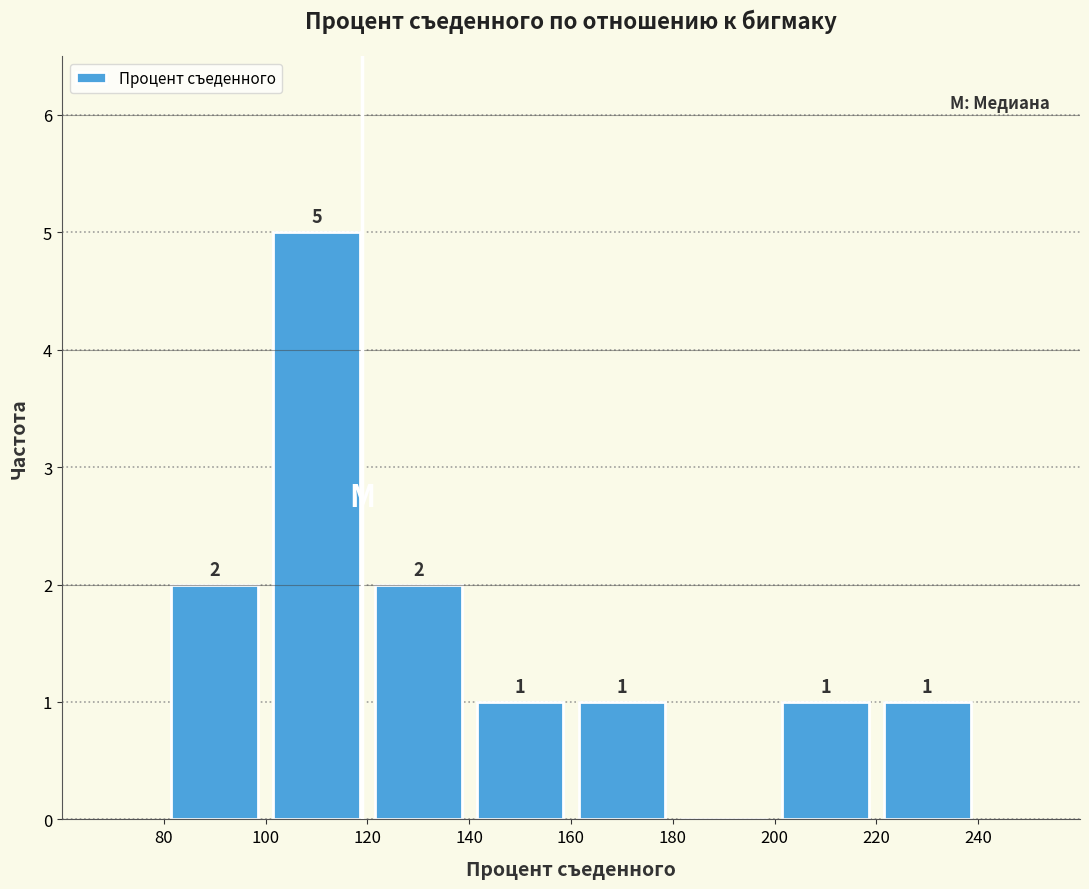

Over which range of the x-axis is the bar tallest?

100 to 120